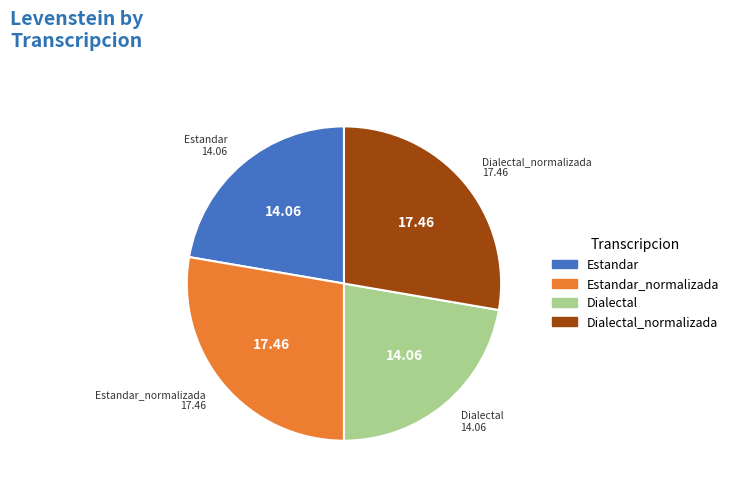

Is there a majority slice in this chart?

No